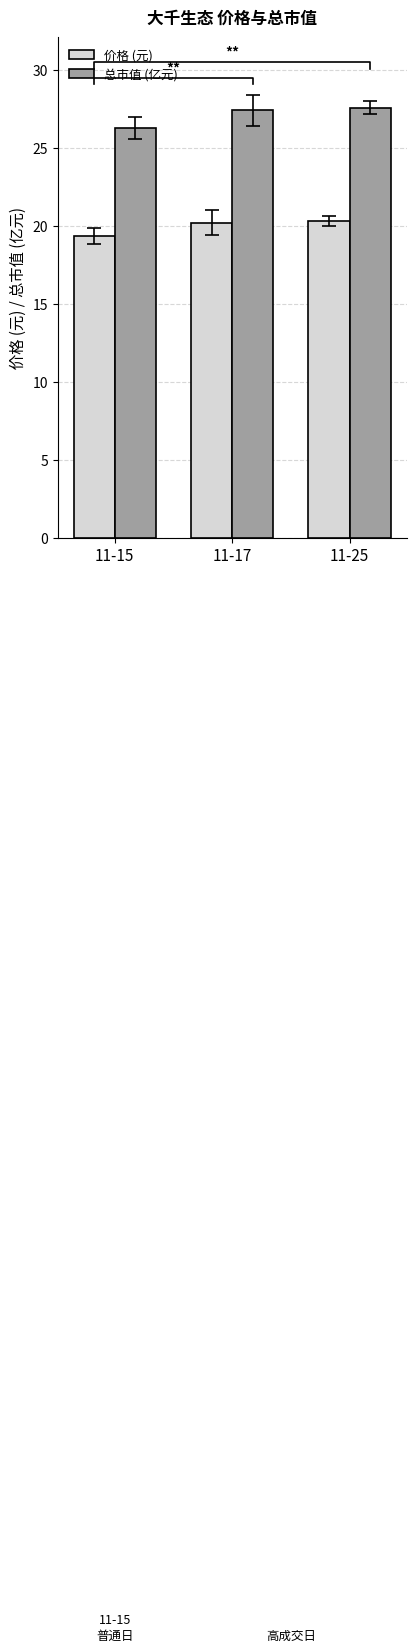

How many bars are there in each group?

2